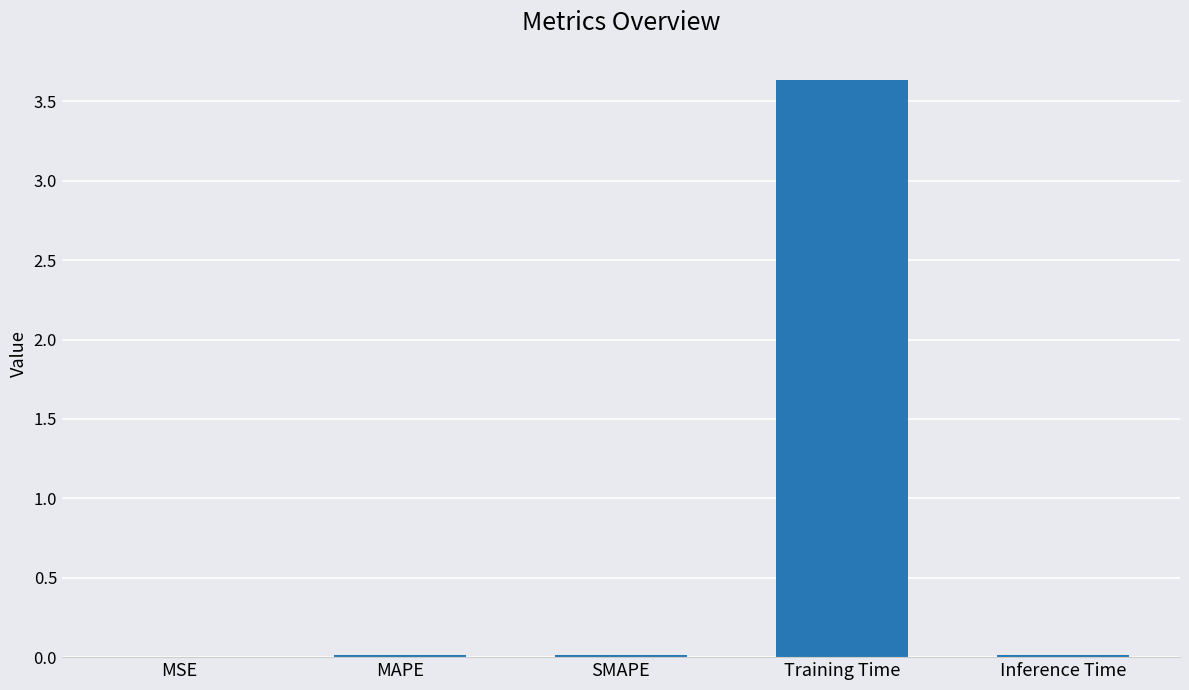

True or false: the data shows 0.0 at MSE.

True